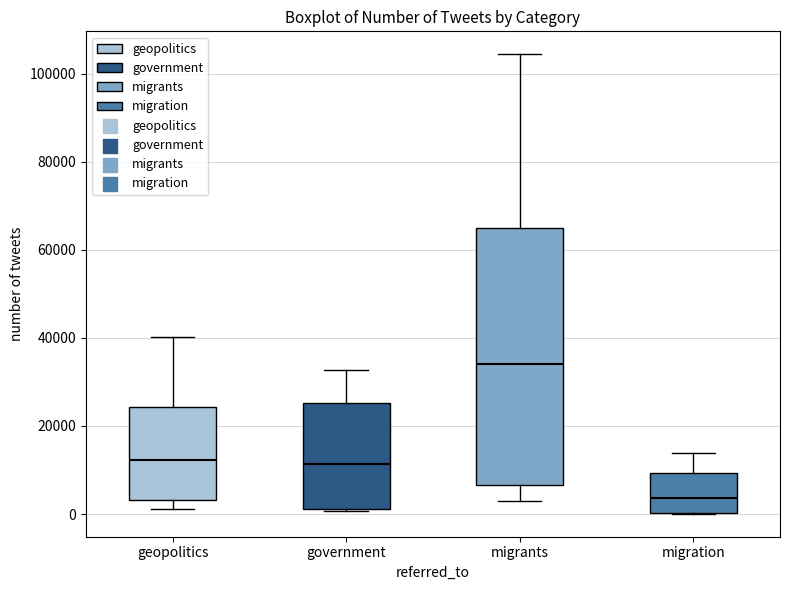

Which box has the highest median line?

migrants